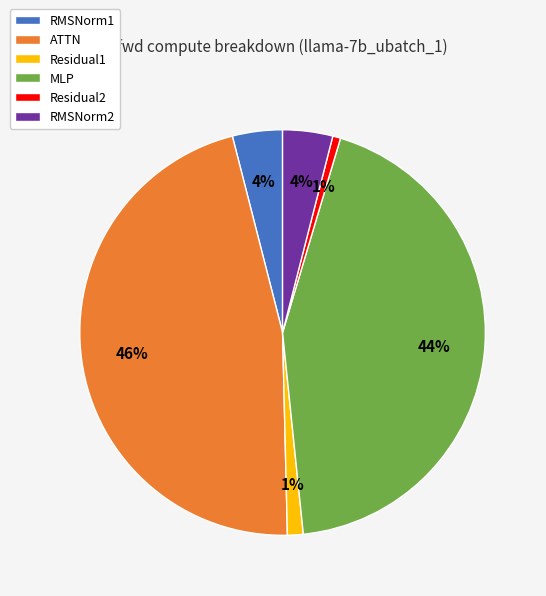

Which slice is the largest?

ATTN